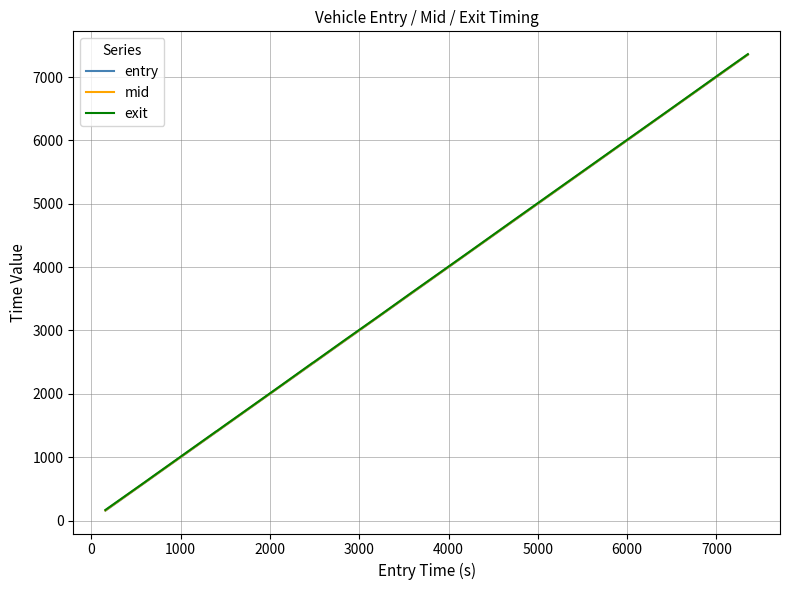

At how many categories does at least one series exceed 6405?

5